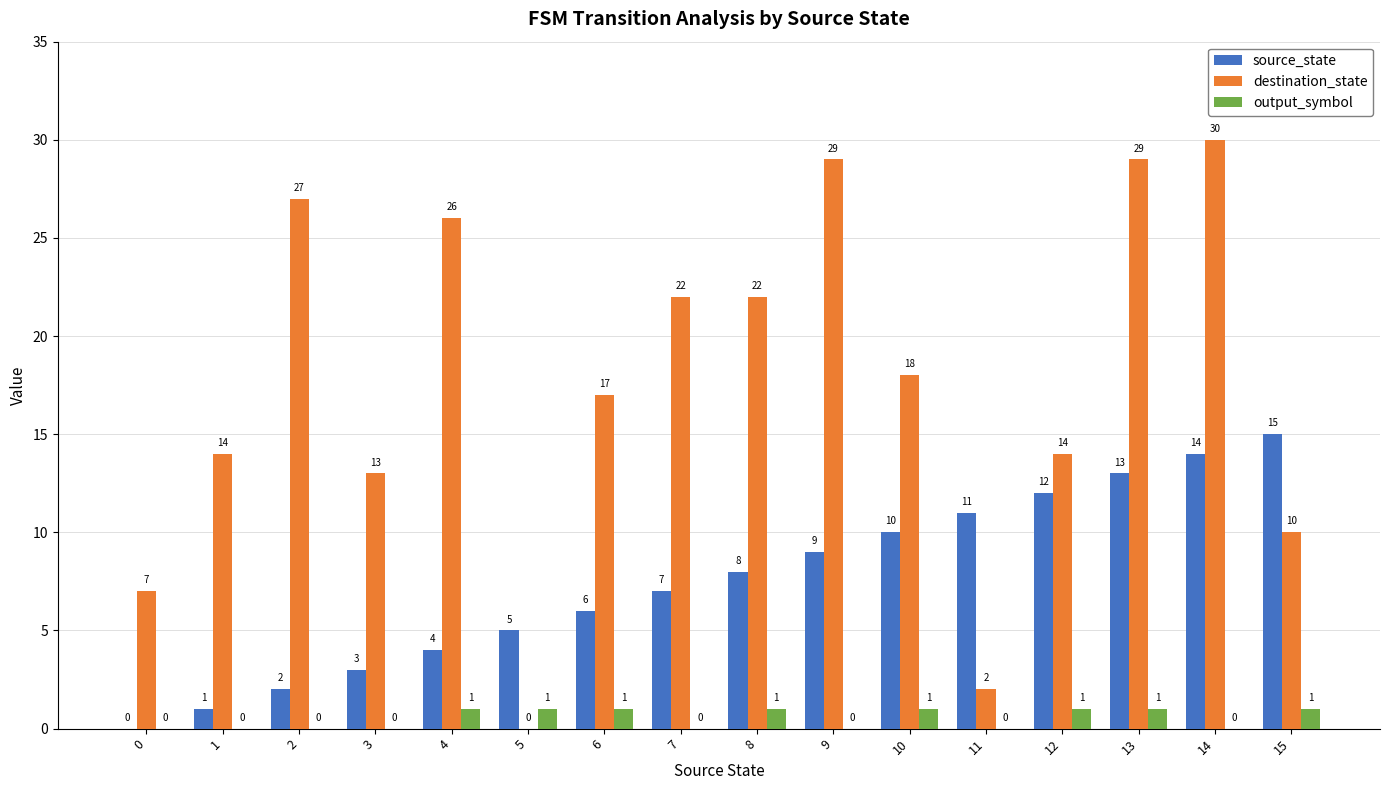

Which series has the largest total across all categories?

destination_state